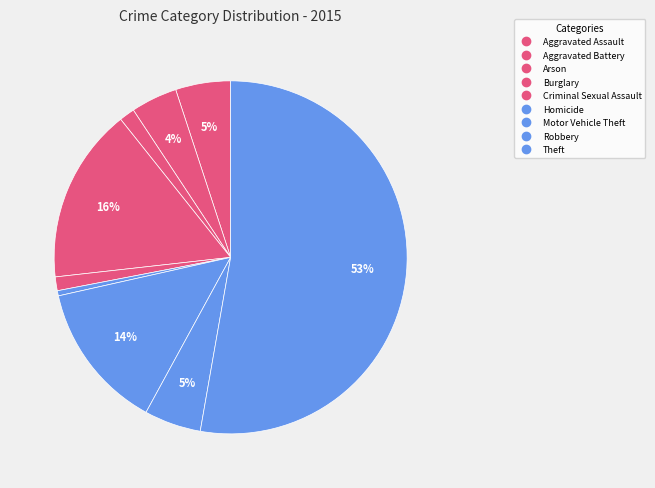

The Aggravated Assault slice represents 12% of the pie. True or false?

False